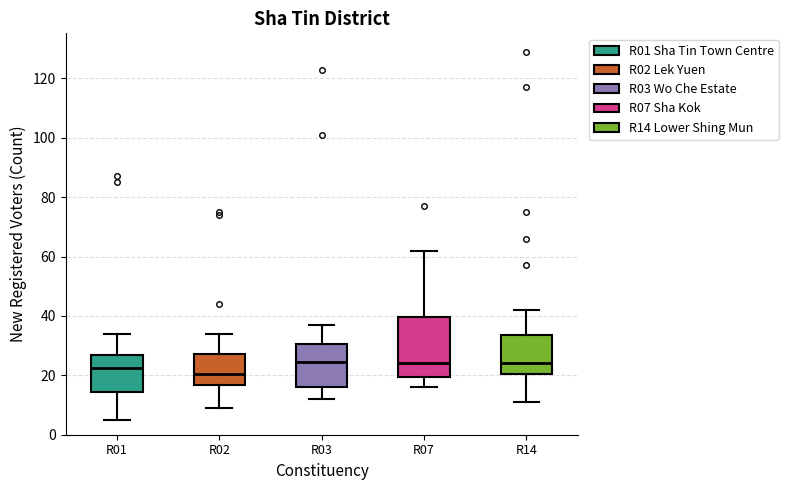

Which box's median line is the lowest?

R02